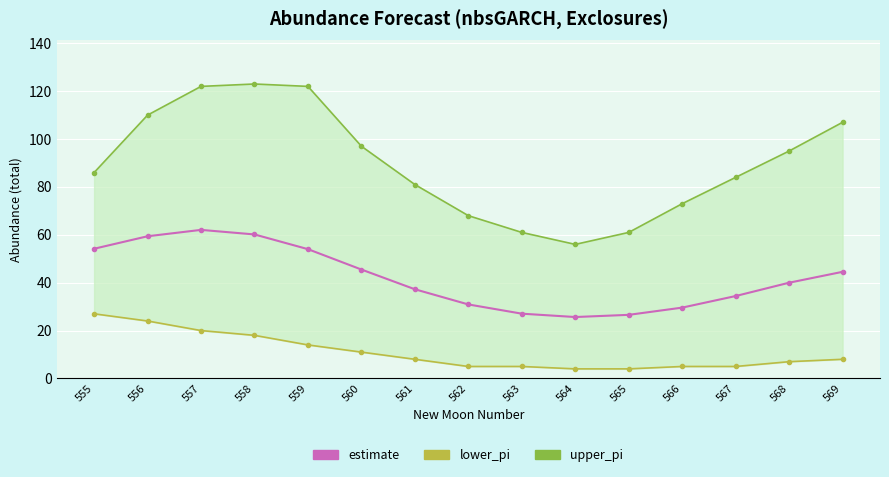

What is the difference between the highest and lowest values at 555?

59.0